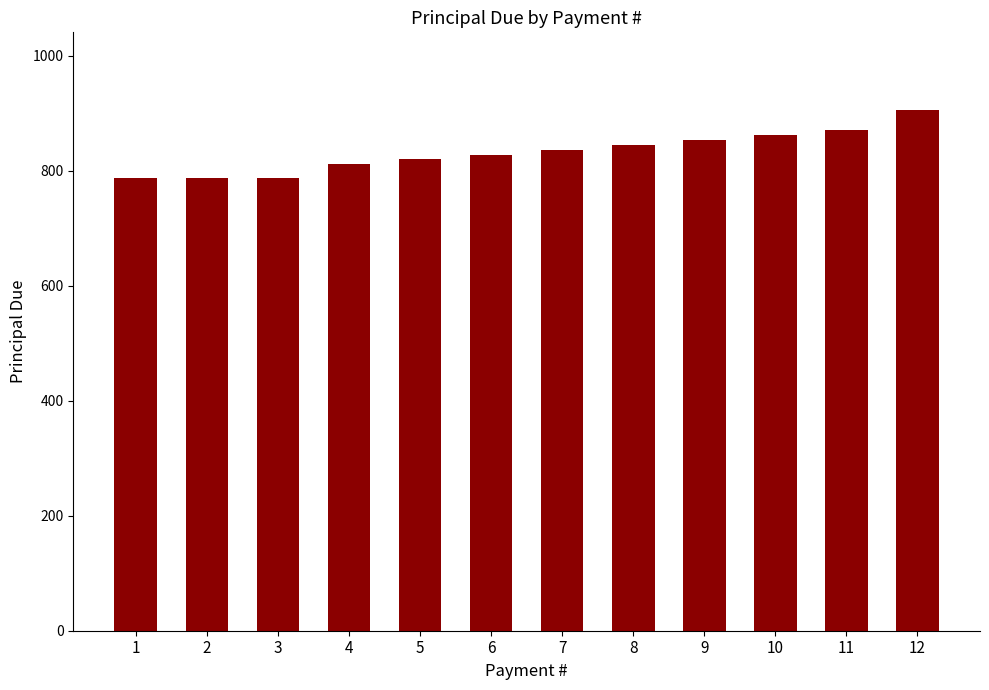

What value does the data have at 10?

862.1